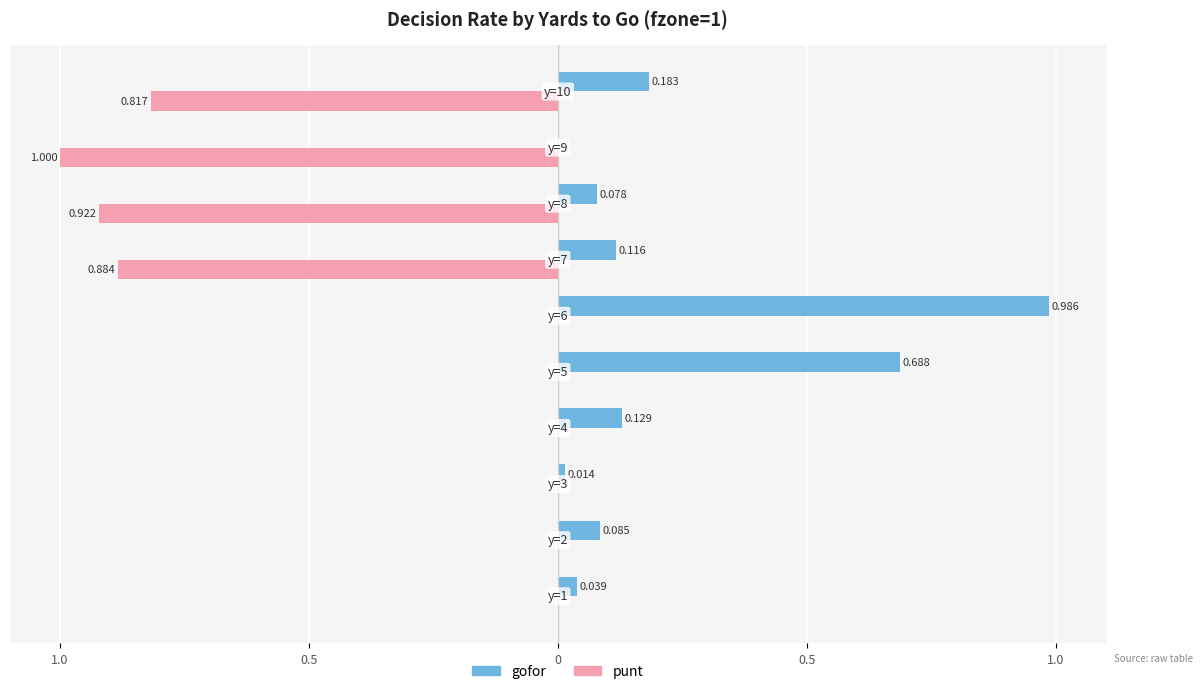

What is the difference between the second highest and minimum values in the gofor series?

0.7